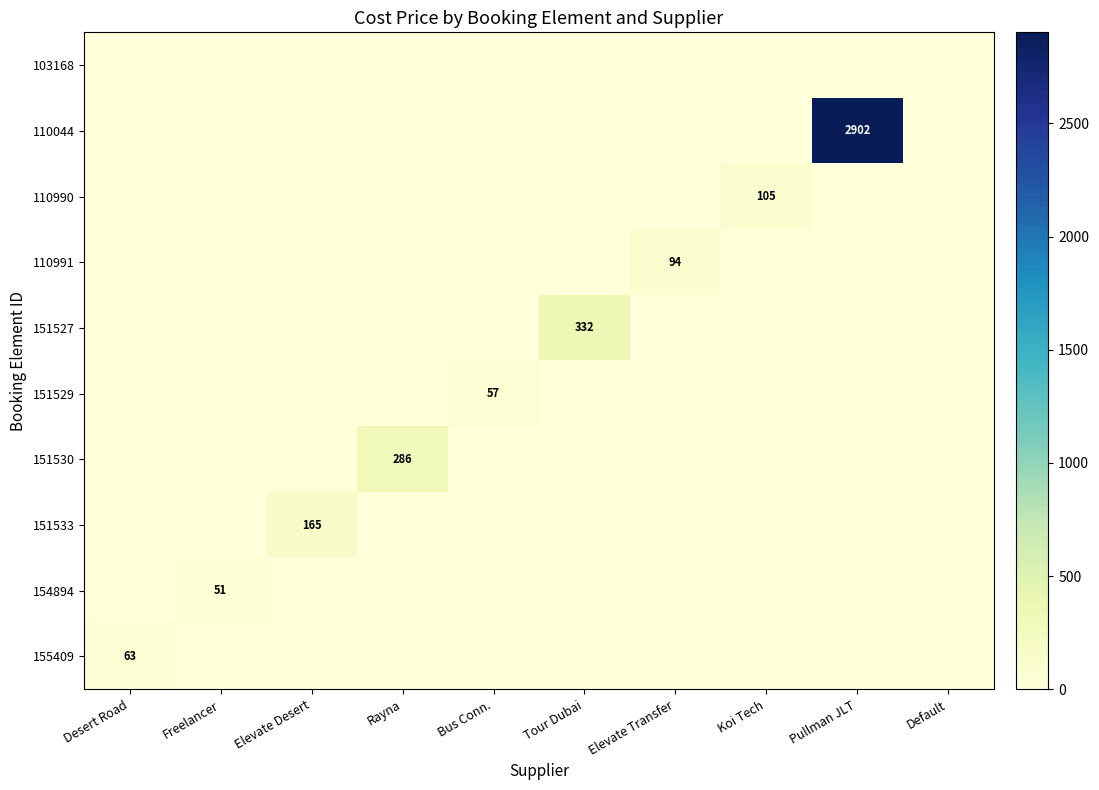

True or false: 151529 has a value of 38 at Bus Conn..

False